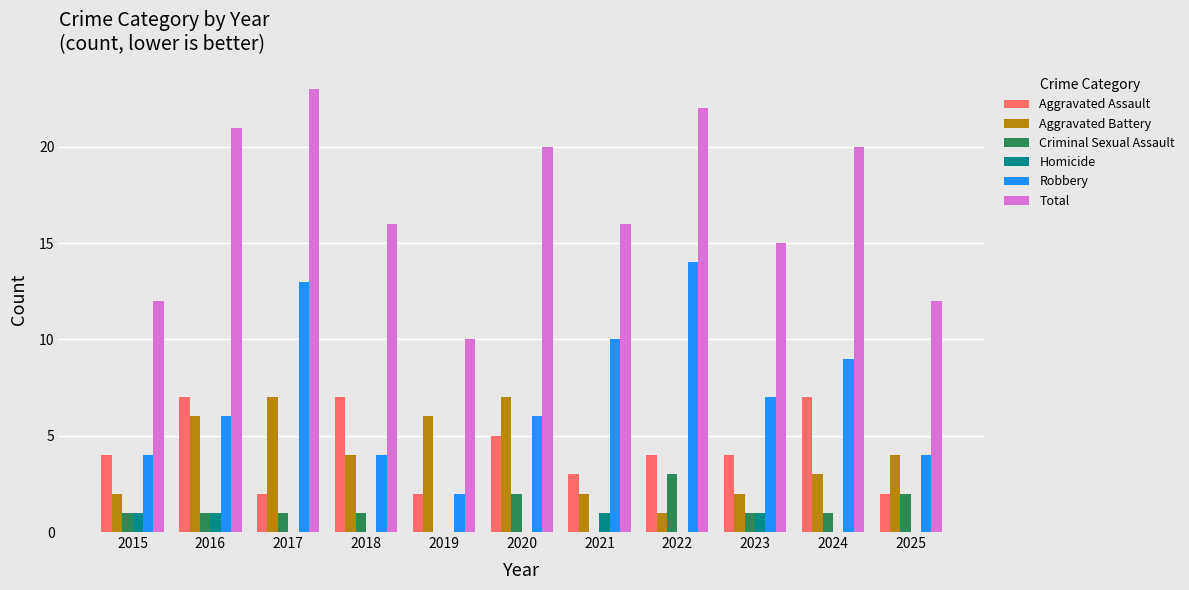

Are the bars grouped side by side (vs. stacked)?

Yes